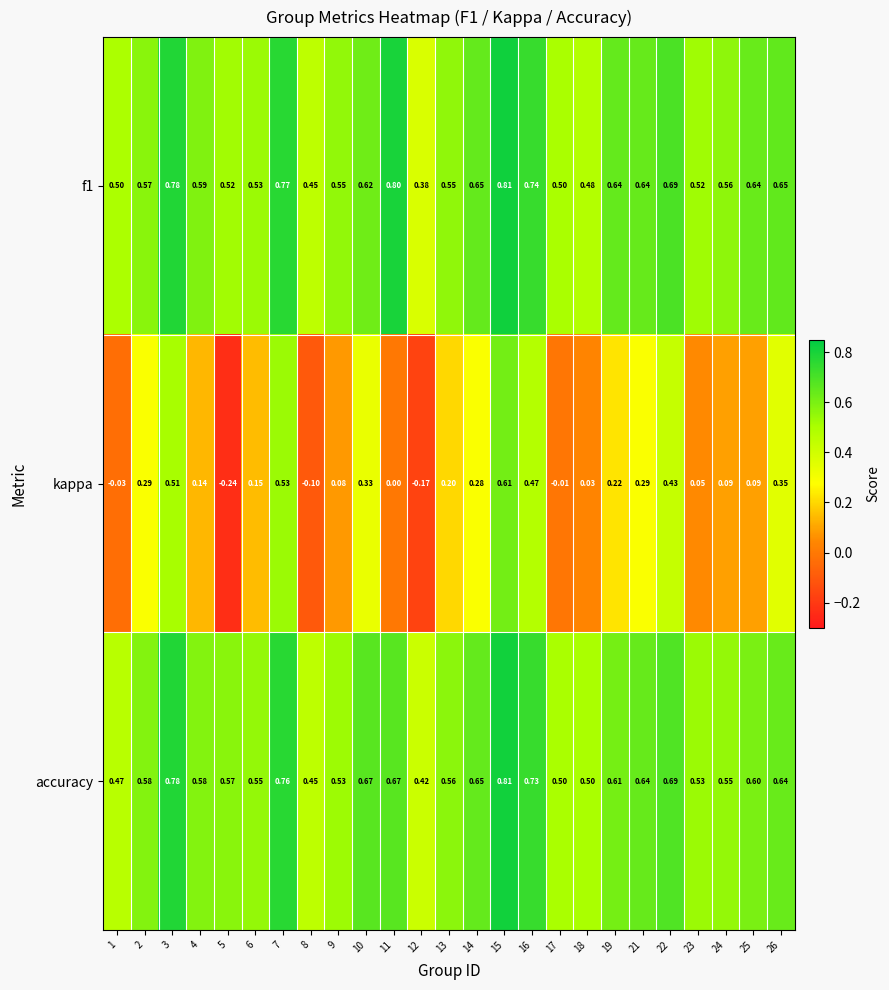

Between 3 and 21, which series saw the biggest shift?

kappa